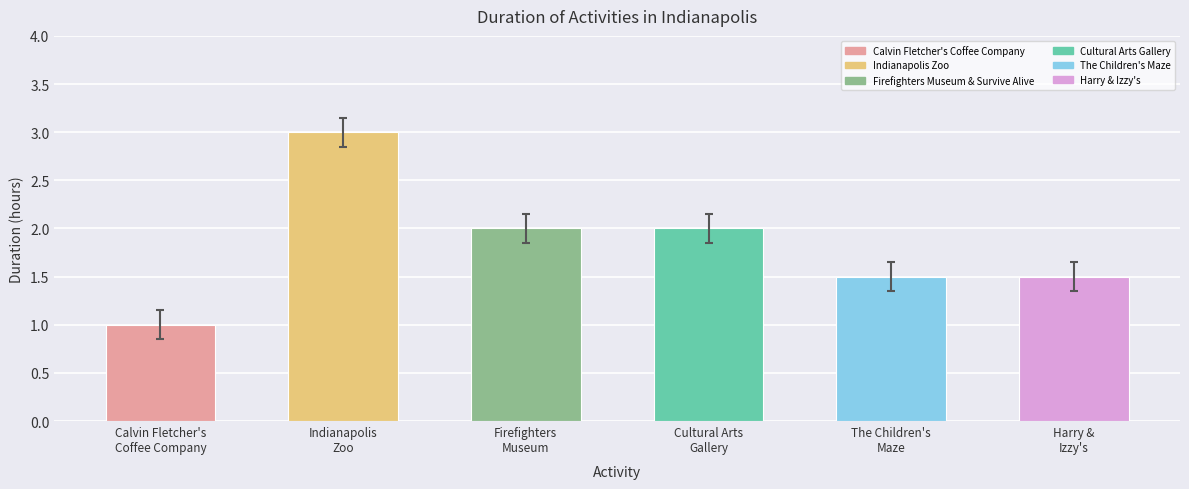

What is the label of the 2nd bar from the left?

Indianapolis Zoo